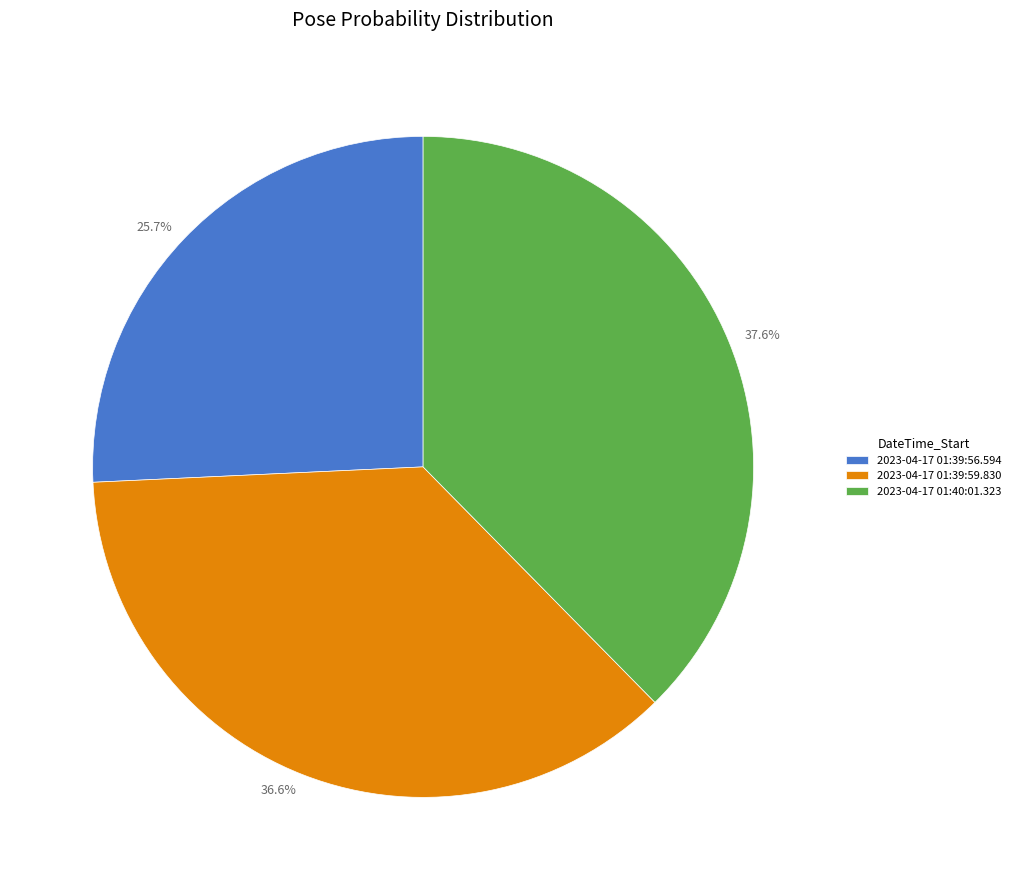

What percentage do 2023-04-17 01:39:56.594 and 2023-04-17 01:39:59.830 together represent?

62.4%